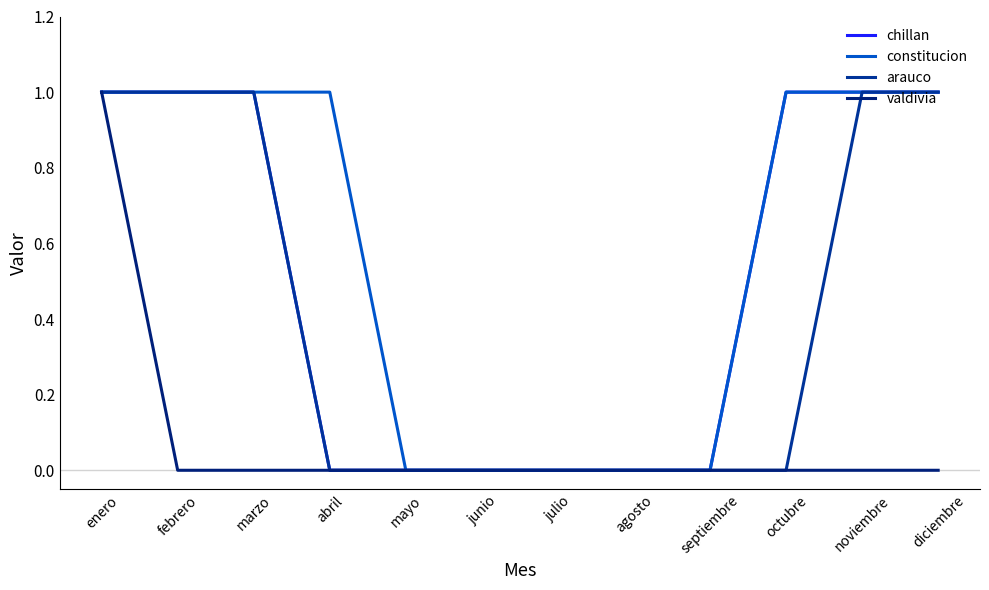

How many lines are shown in the chart?

4